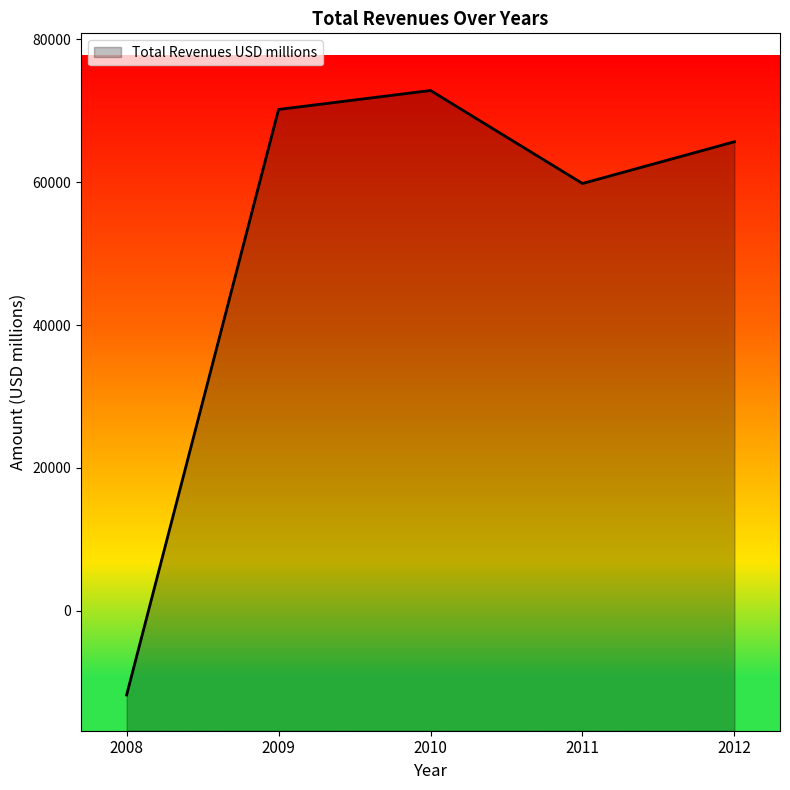

Does the chart display data point markers on the line(s)?

No